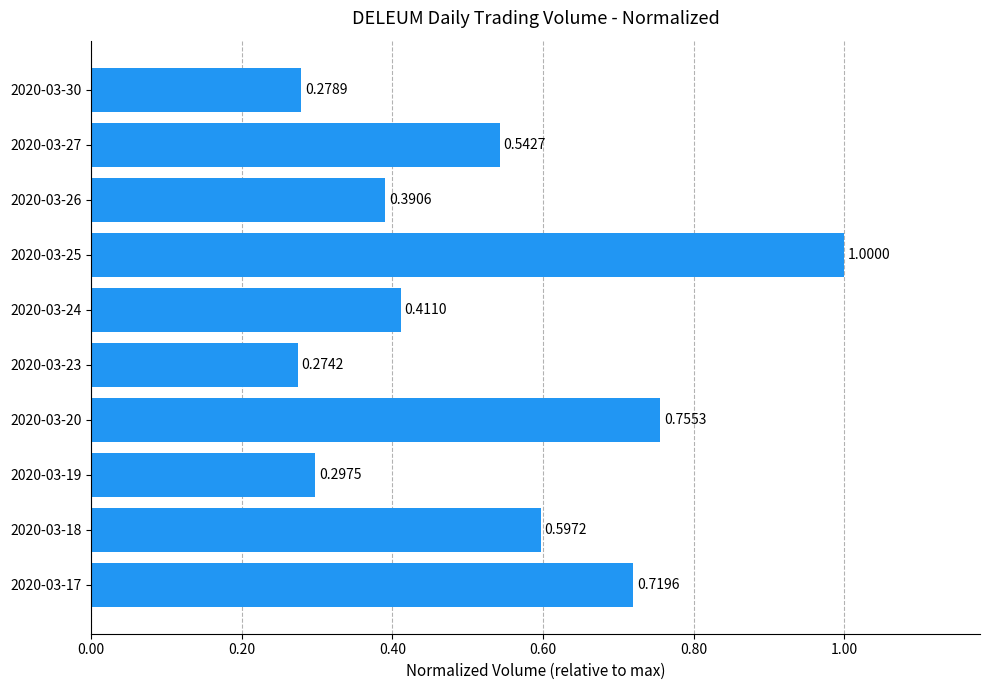

What is the change in value from 2020-03-18 to 2020-03-23?

-0.3